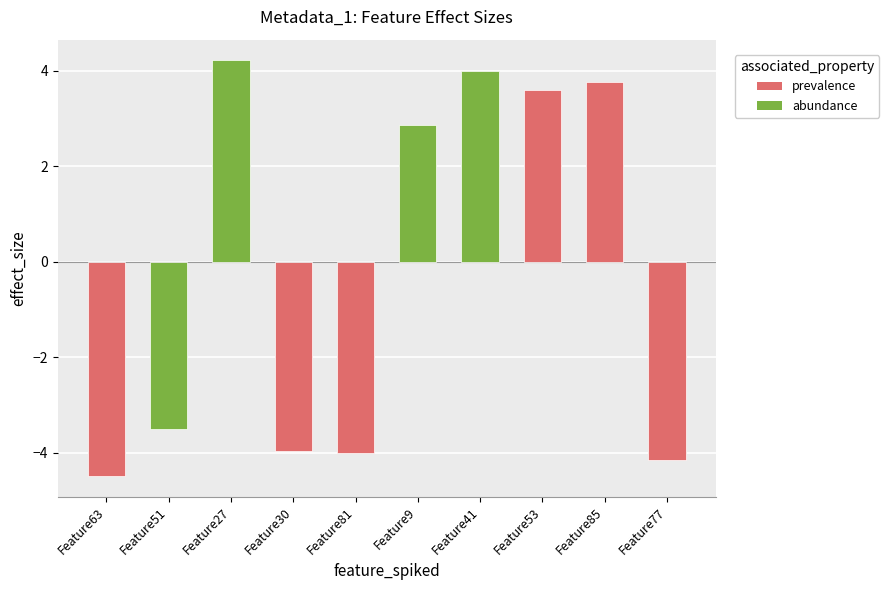

What is the sum of the values at Feature30 and Feature77?

-8.1